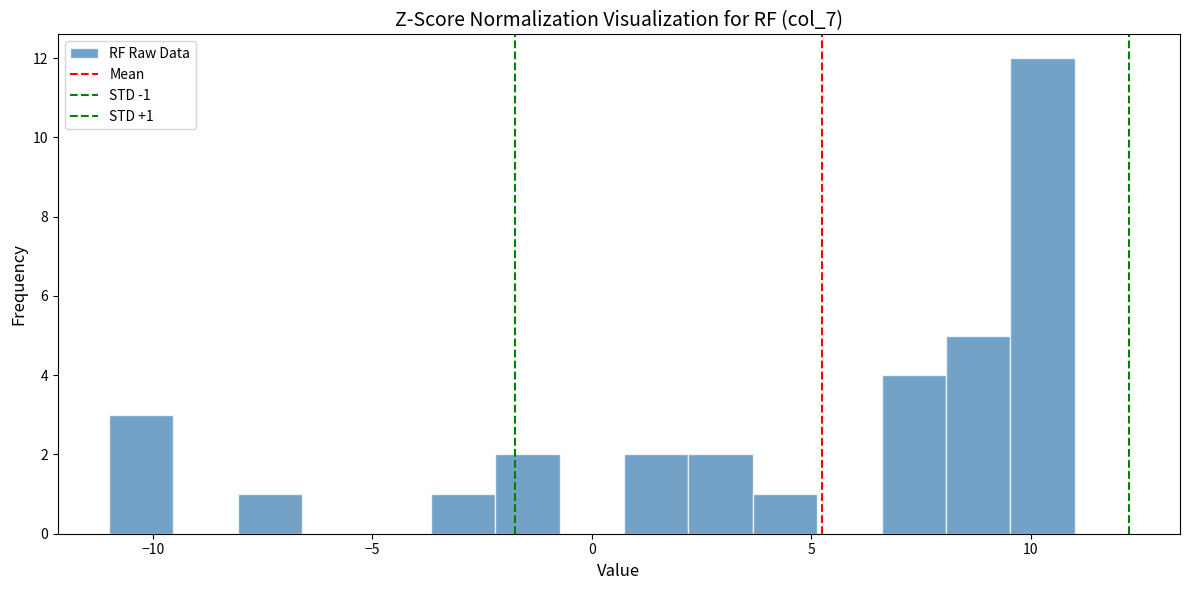

Around what value on the x-axis is the tallest bar? Give the approximate position of its centre, as read against the axis.

10.5